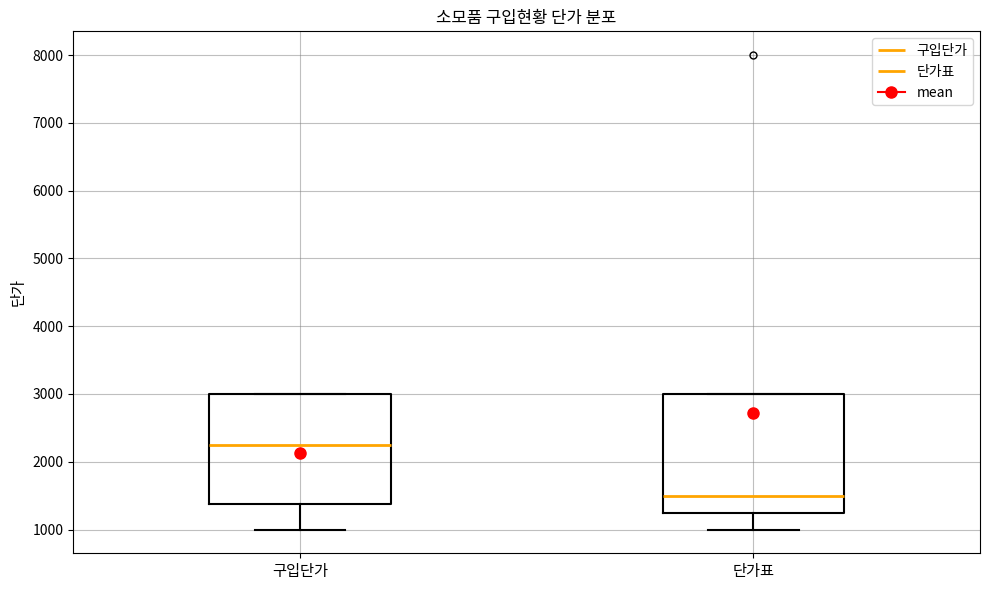

Reading left to right, transcribe this box plot: for each box, give where its median line is, the range the box spans, and where its two whiskers end, as read against the y-axis. The values are not printed on the chart, so give them approximately, as read against the axis.

구입단가: median 2300, box 1400 to 3000, whiskers 1000 to 3000
단가표: median 1500, box 1300 to 3000, whiskers 1000 to 3000